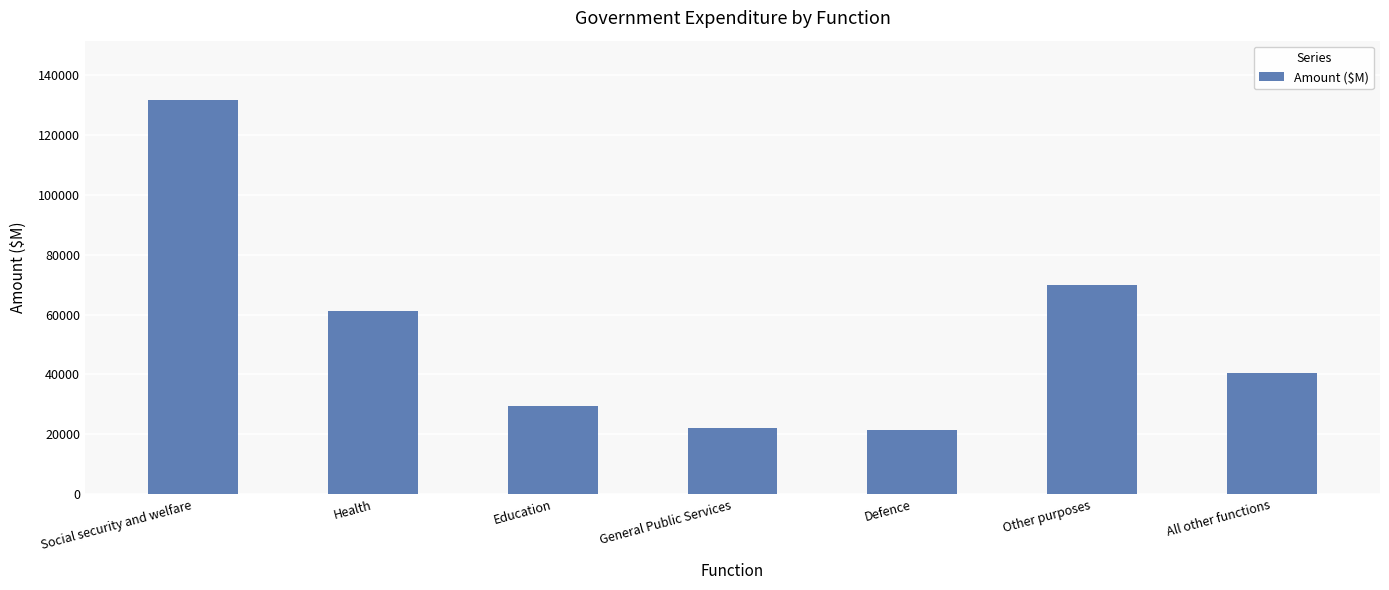

Which has a higher value, Health or Other purposes?

Other purposes